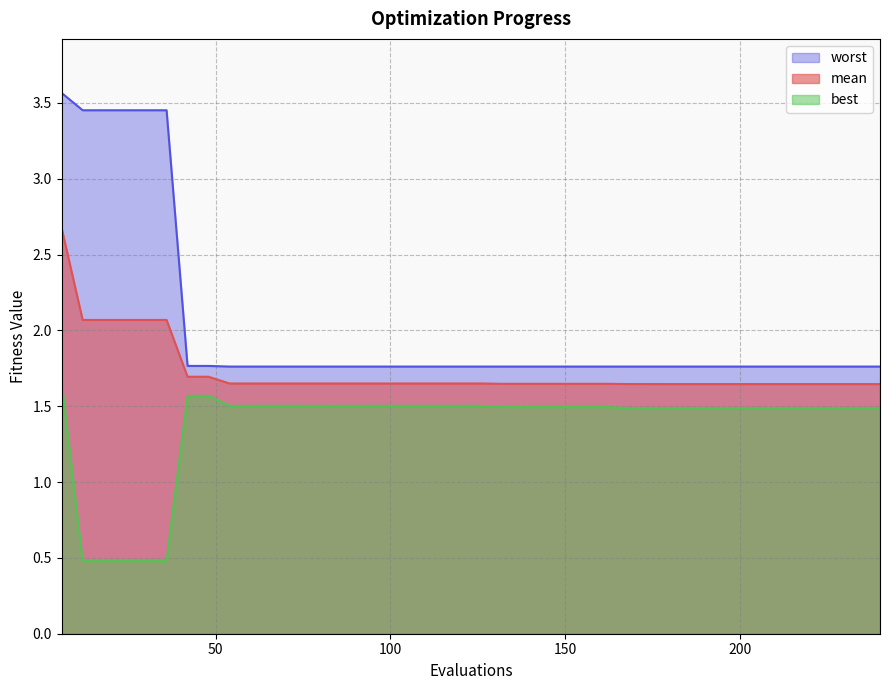

At 96, list the series in order from largest to smallest.

worst, mean, best